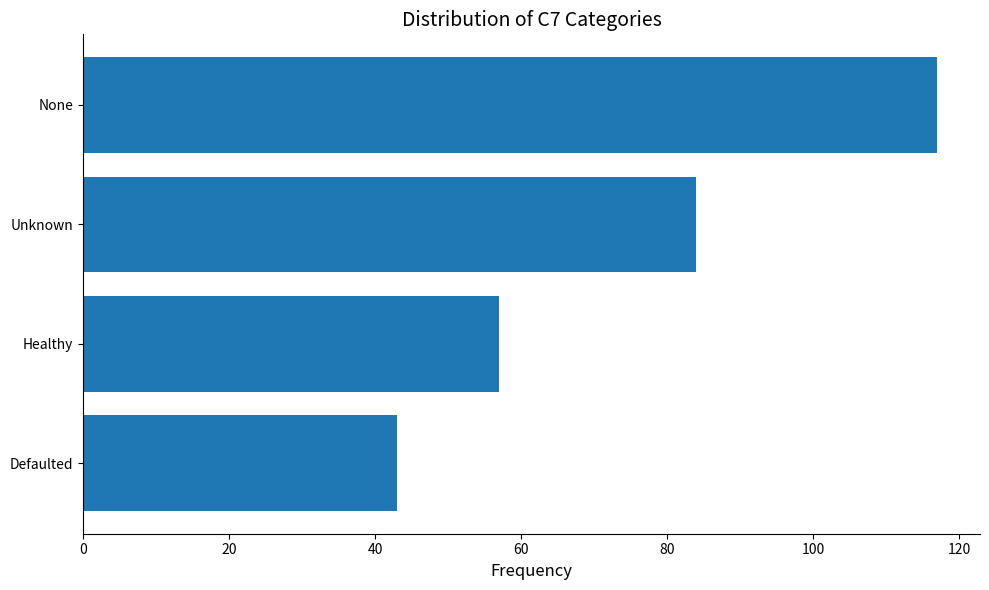

Reading bottom to top, what are all the values shown in this chart?

Defaulted=43	Healthy=57	Unknown=84	None=117